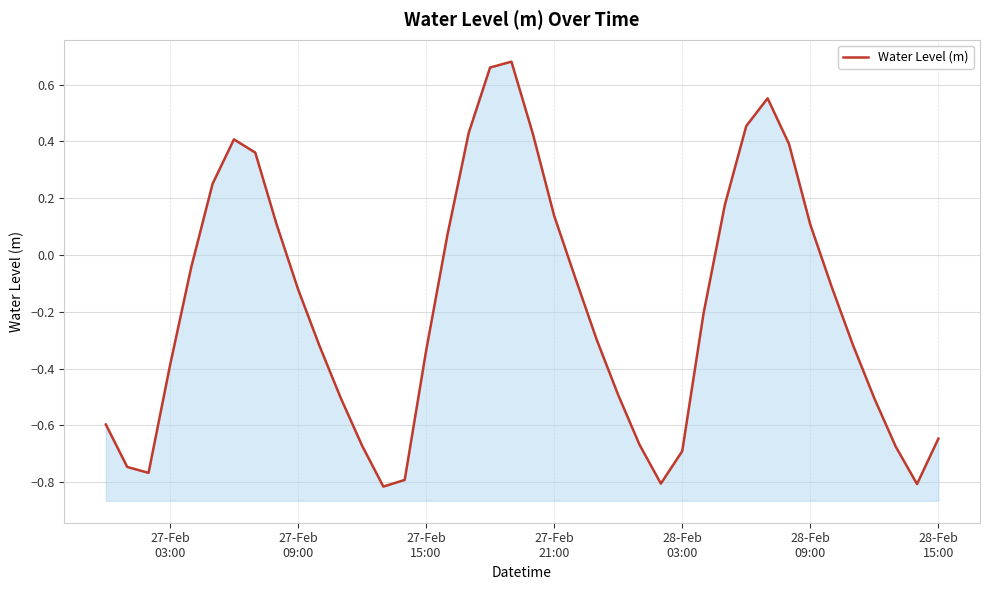

What is the difference between the maximum and second lowest values?

1.5